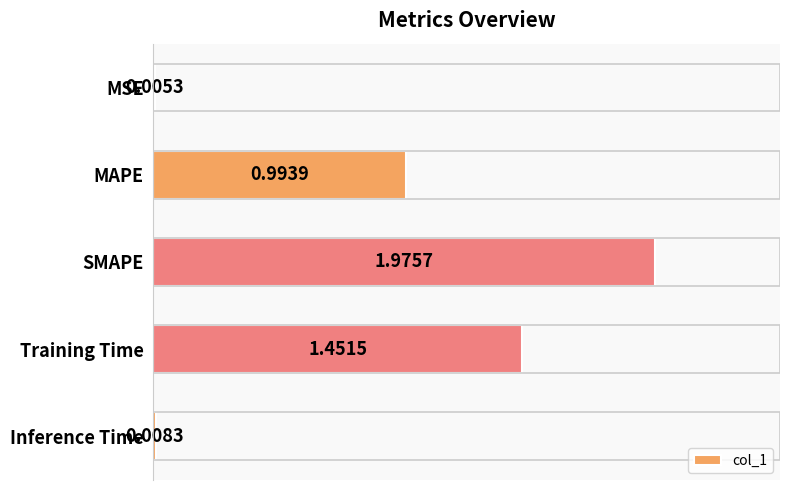

Are the bars horizontal?

Yes